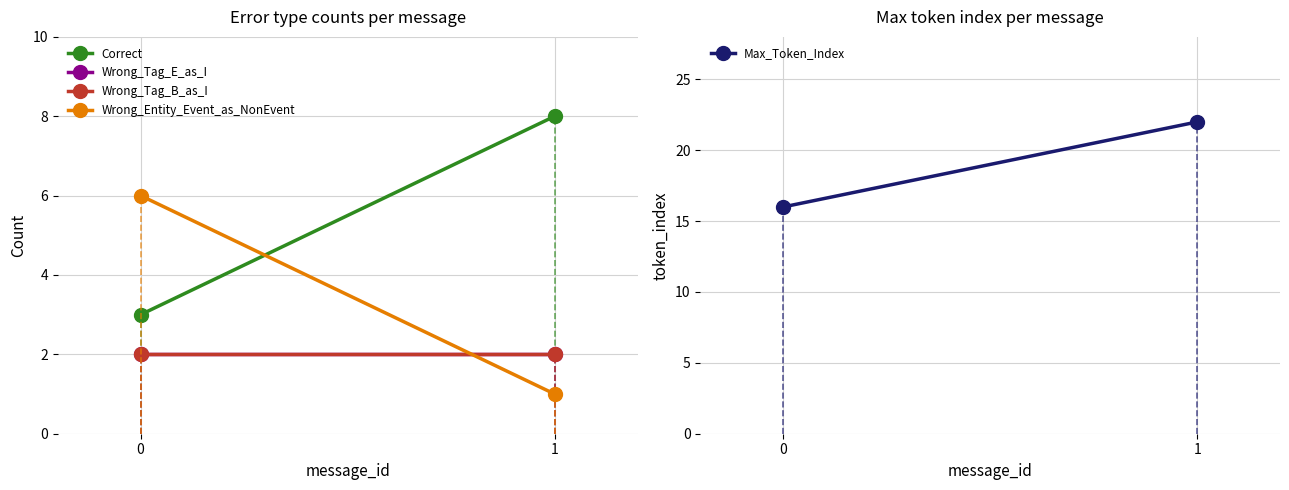

The value of Correct at 1 is 8. True or false?

True